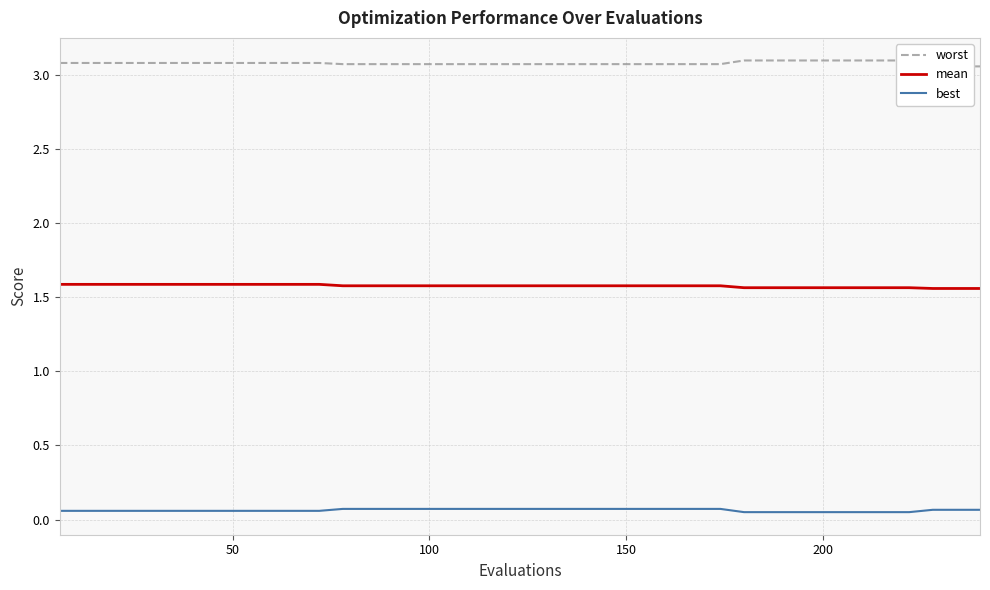

True or false: best and mean intersect in this chart.

False